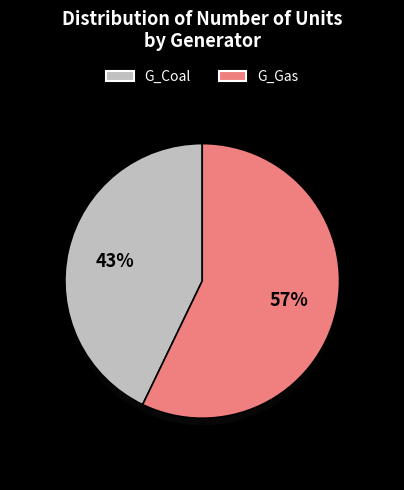

What is the change in value from G_Coal to G_Gas?

+1